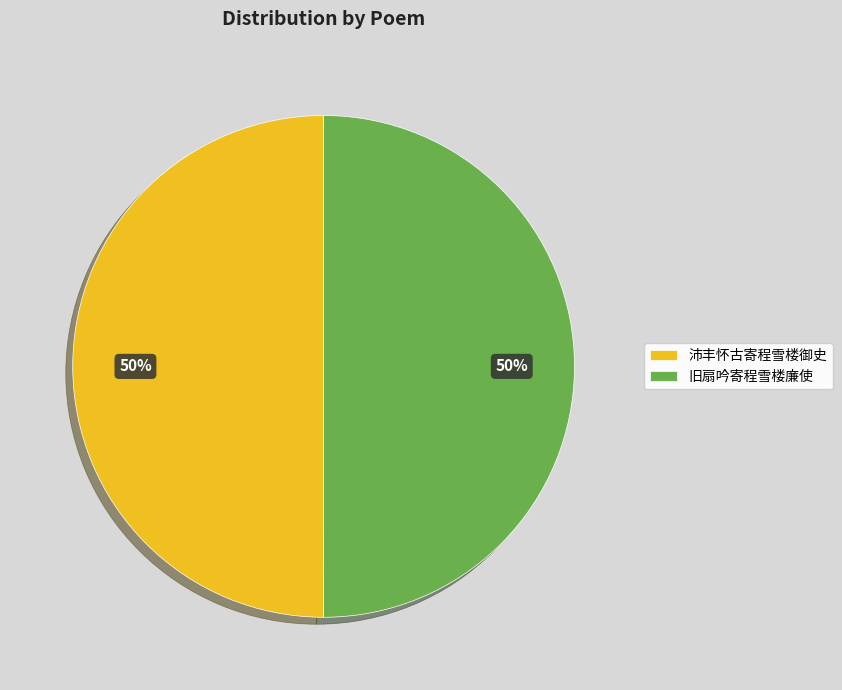

To the nearest percent, what is the combined percentage of 沛丰怀古寄程雪楼御史 and 旧扇吟寄程雪楼廉使?

100%